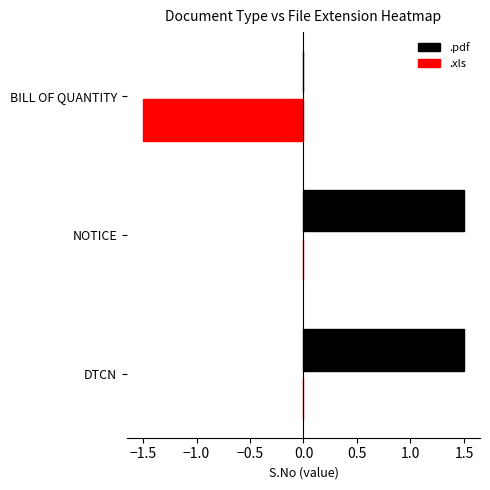

Is it true that .pdf equals 1 at 2?

False